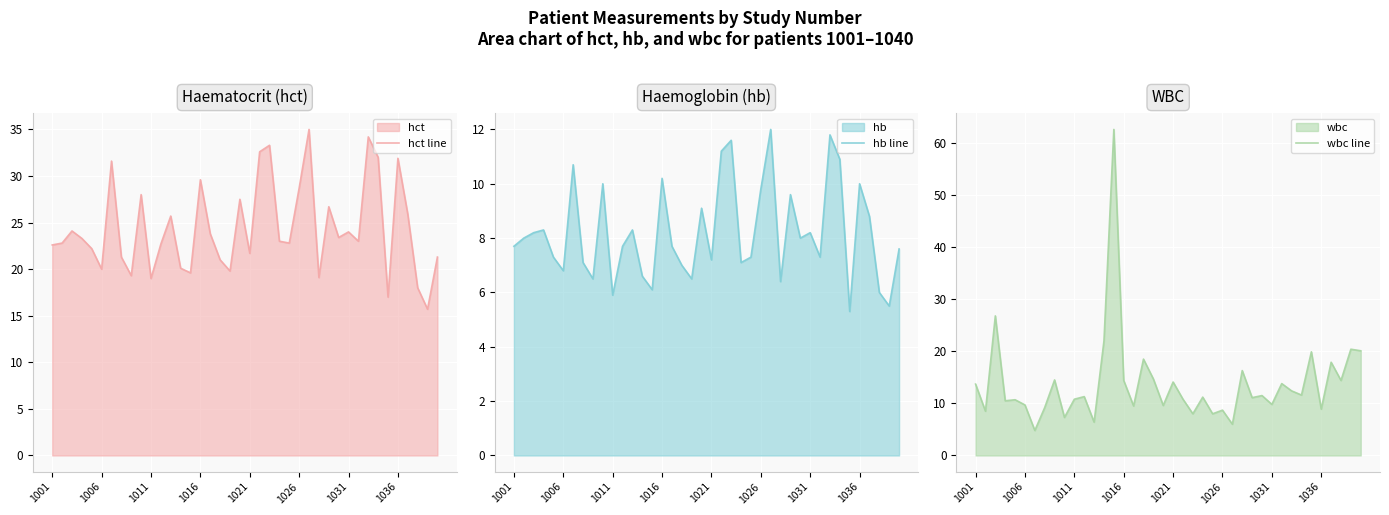

Reading left to right, what are all the values shown in this chart?

hct line: 22.6	22.8	24.1	23.3	22.2	20.0	31.6	21.3	19.3	28.0	19.0	22.7	25.7	20.1	19.6	29.6	23.8	21.0	19.8	27.5	21.7	32.6	33.3	23.0	22.8	28.7	35.0	19.1	26.7	23.4	24.0	23.0	34.2	32.0	17.0	31.9	25.9	18.0	15.7	21.3
hb line: 7.7	8.0	8.2	8.3	7.3	6.8	10.7	7.1	6.5	10.0	5.9	7.7	8.3	6.6	6.1	10.2	7.7	7.0	6.5	9.1	7.2	11.2	11.6	7.1	7.3	9.8	12.0	6.4	9.6	8.0	8.2	7.3	11.8	10.9	5.3	10.0	8.8	6.0	5.5	7.6
wbc line: 13.7	8.5	26.8	10.5	10.7	9.7	4.8	9.2	14.5	7.3	10.8	11.3	6.4	22.0	62.6	14.4	9.5	18.5	14.7	9.6	14.1	10.8	8.0	11.2	8.0	8.7	6.0	16.3	11.1	11.5	9.8	13.8	12.4	11.6	19.9	8.9	17.9	14.4	20.4	20.1